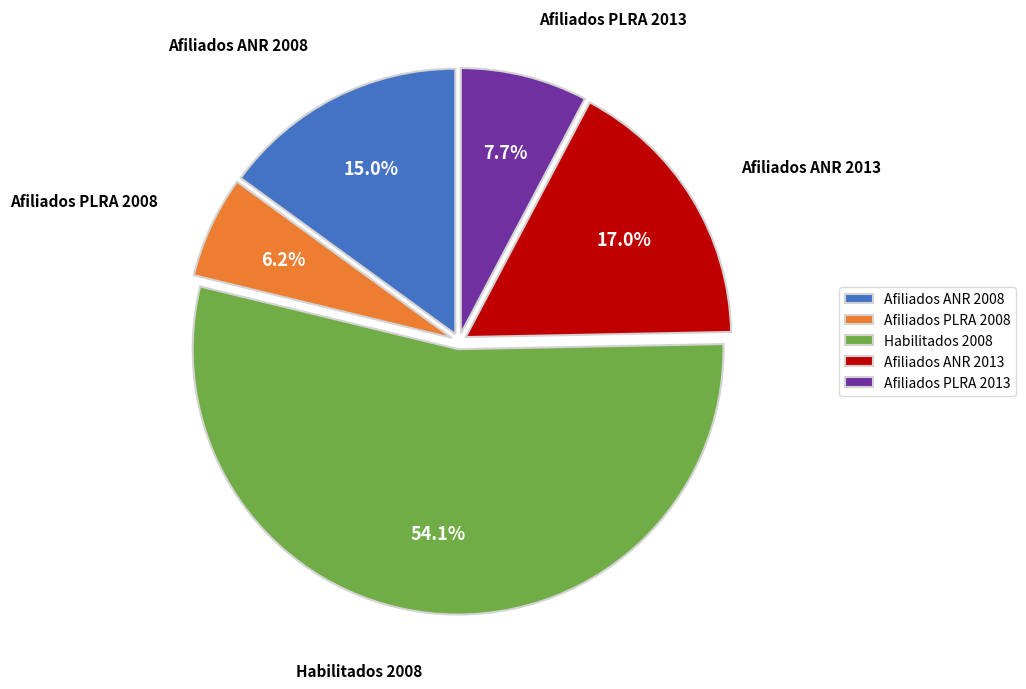

To the nearest percent, what percentage of the pie is Afiliados PLRA 2008?

6%